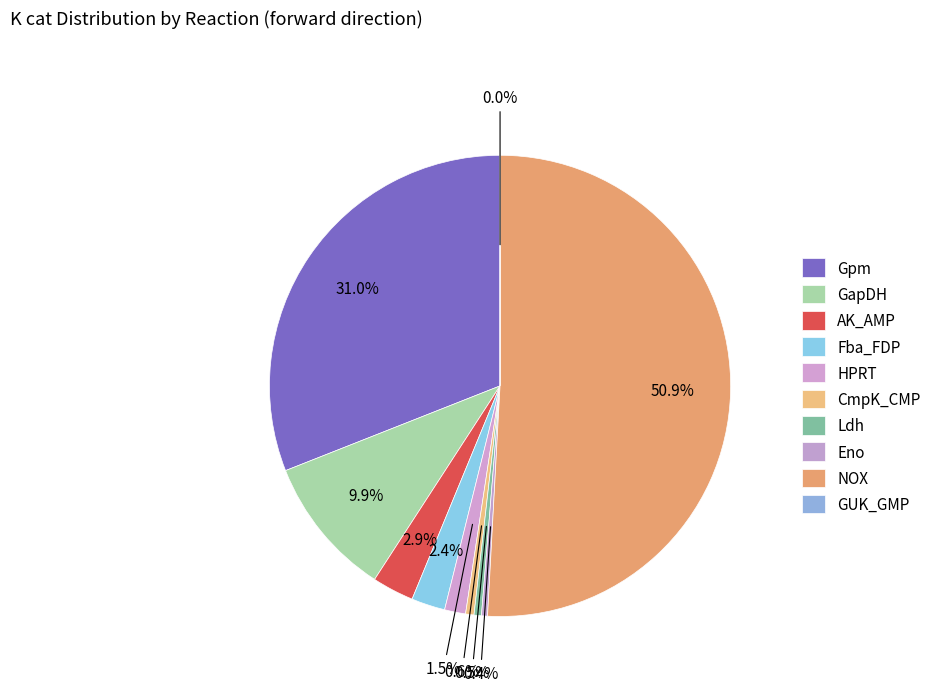

How many slices are in this pie chart?

10